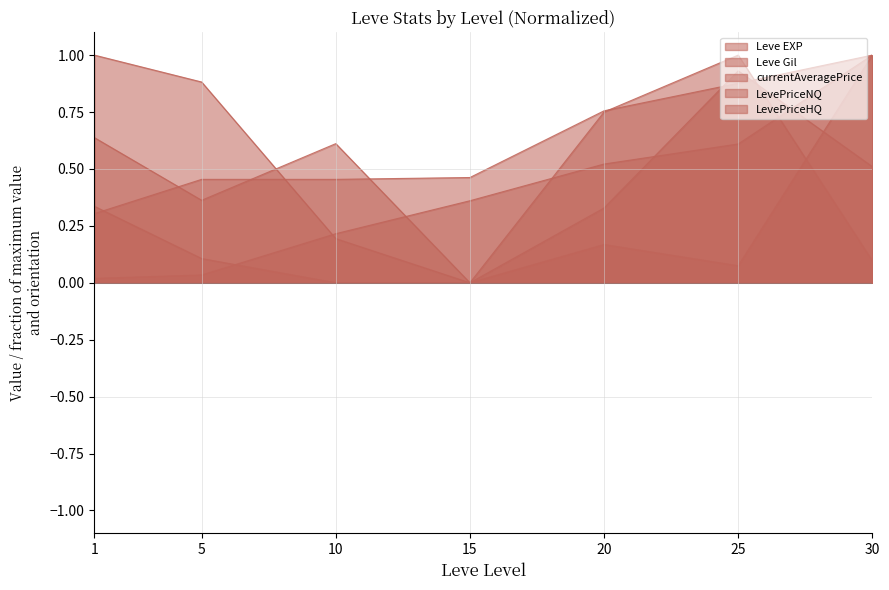

What is the value of the Leve EXP point at the 3rd from the left?

0.2